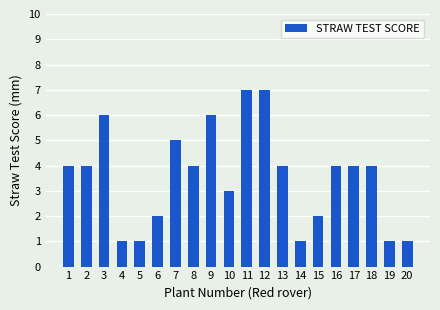

What is the difference between the values at 3 and 16?

2